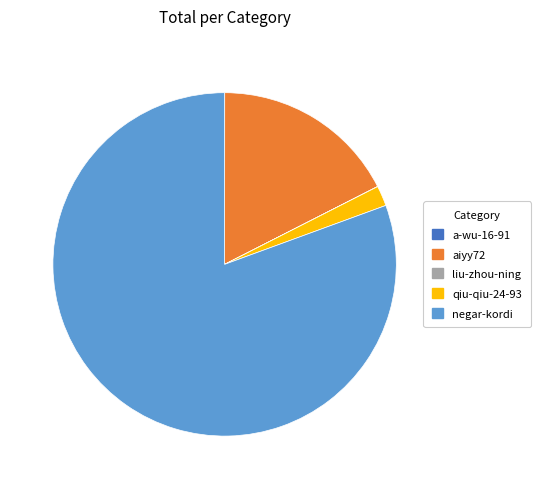

Do aiyy72 and negar-kordi together represent more than half of the pie?

Yes